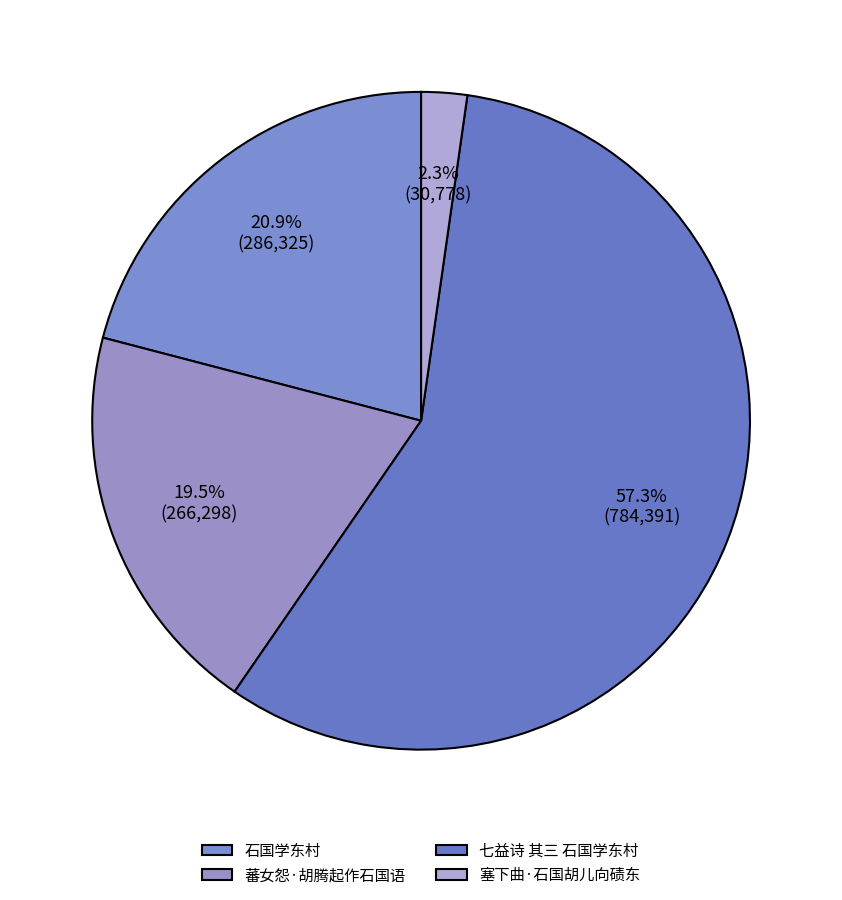

Is there a majority slice in this chart?

Yes